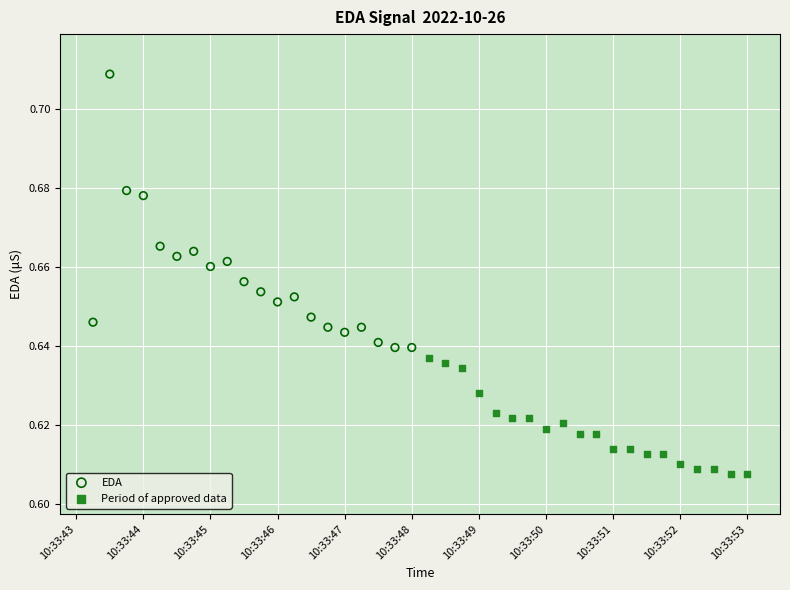

Which series contains the highest Y value?

EDA